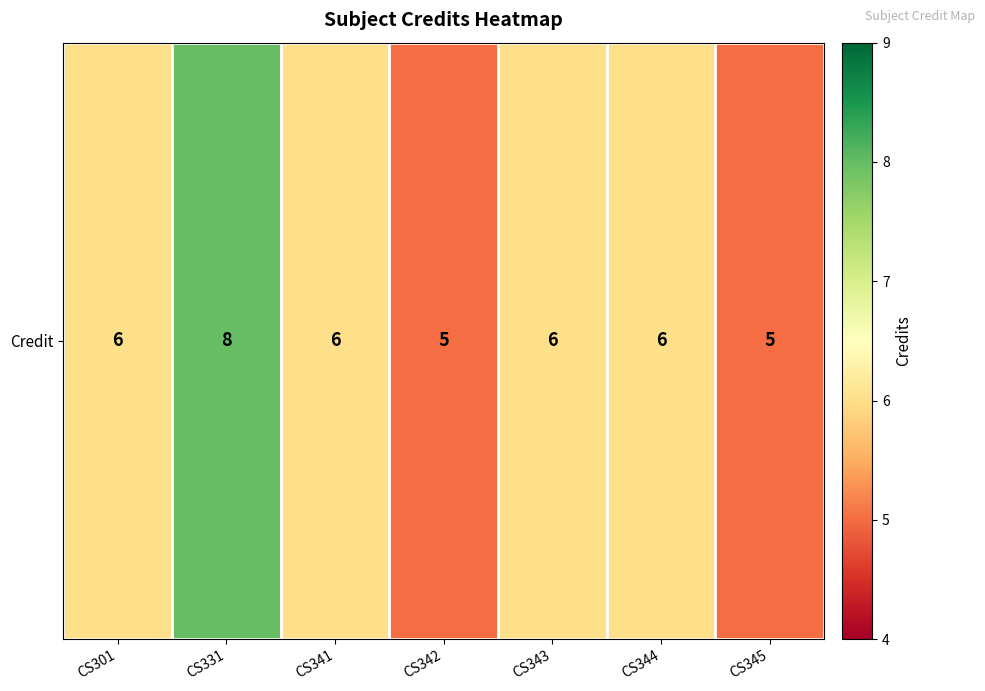

Read the value at CS342.

5